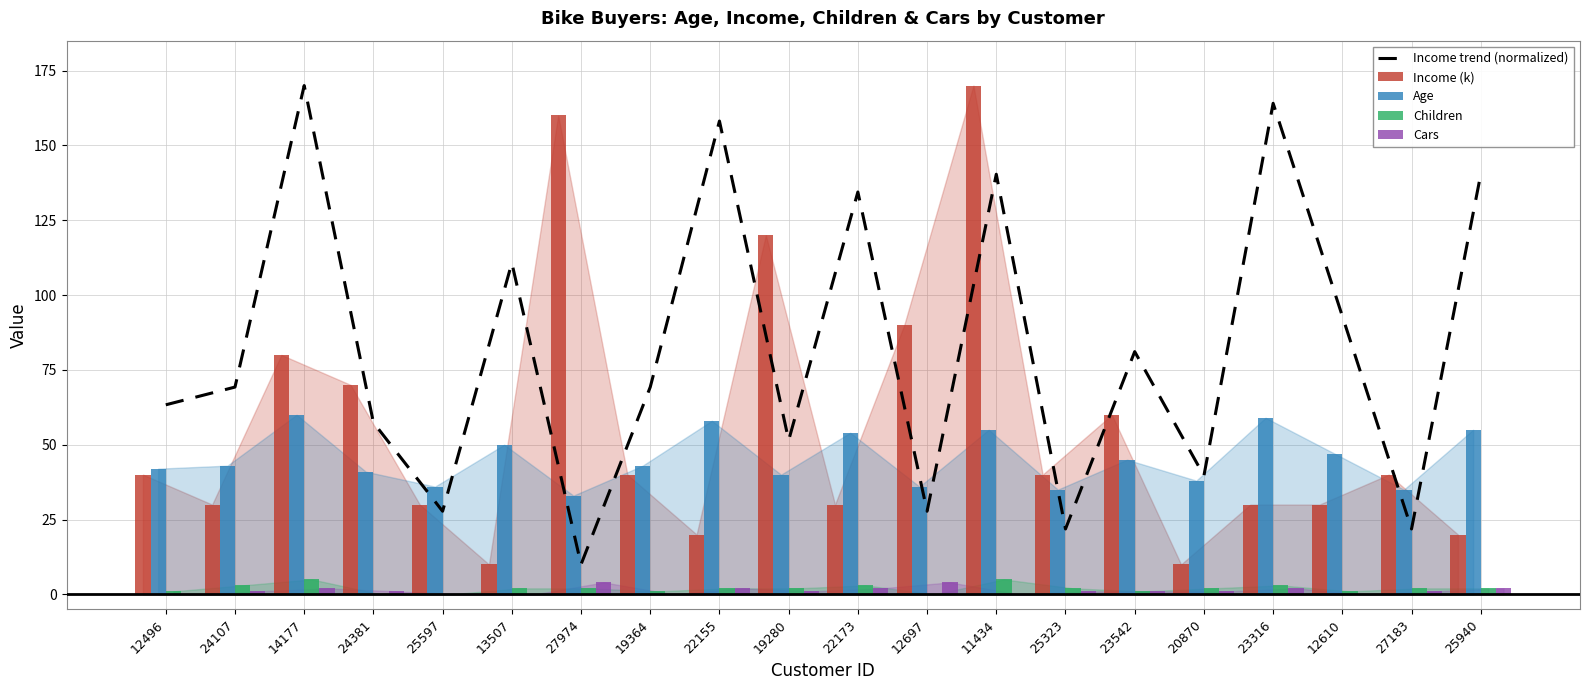

What is the sum of the Income (k) values at 19280 and 11434?

290.0